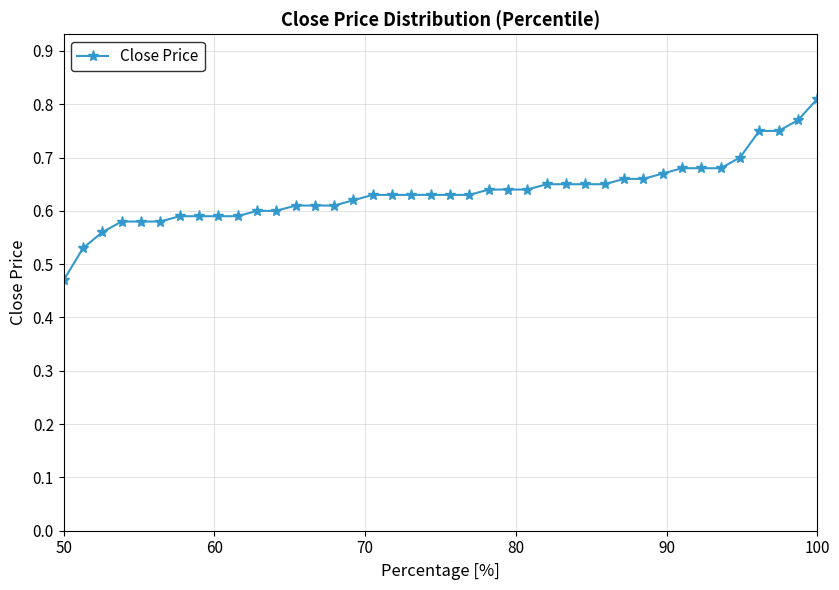

How many values are between 0 and 1?

40